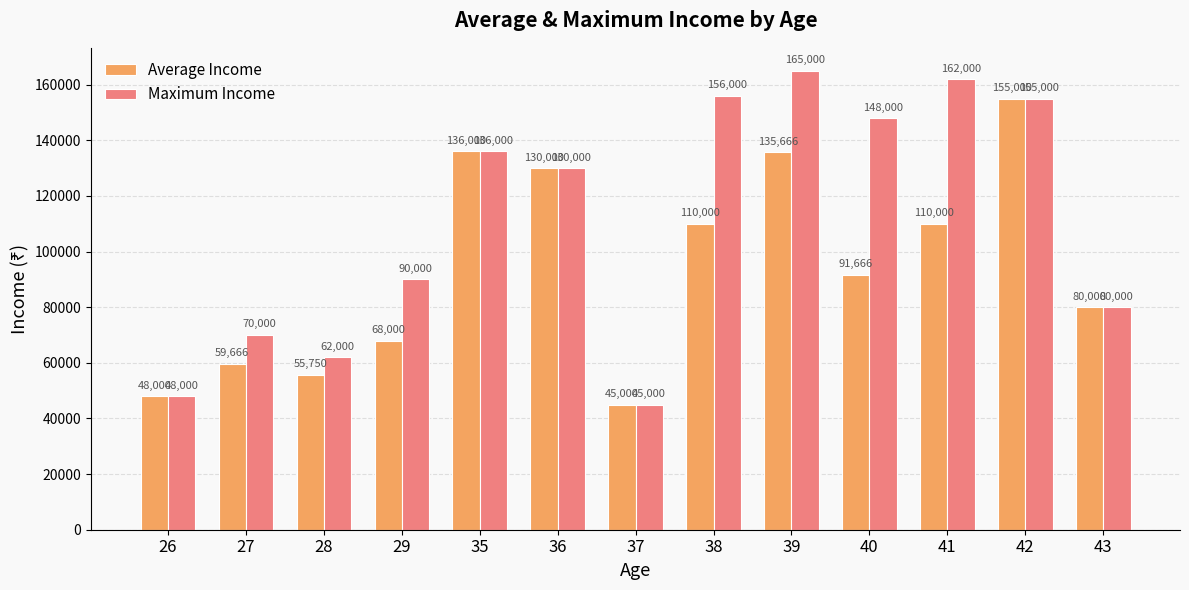

Rank the series by their average value, from lowest to highest.

Average Income, Maximum Income